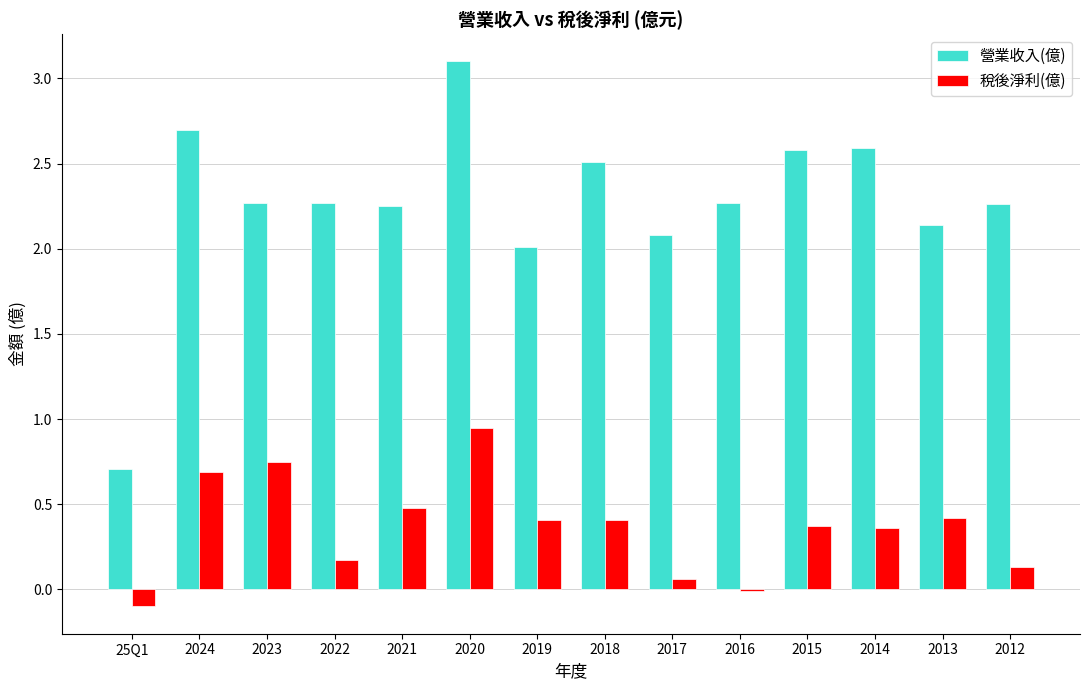

Which series has the largest total across all categories?

營業收入(億)